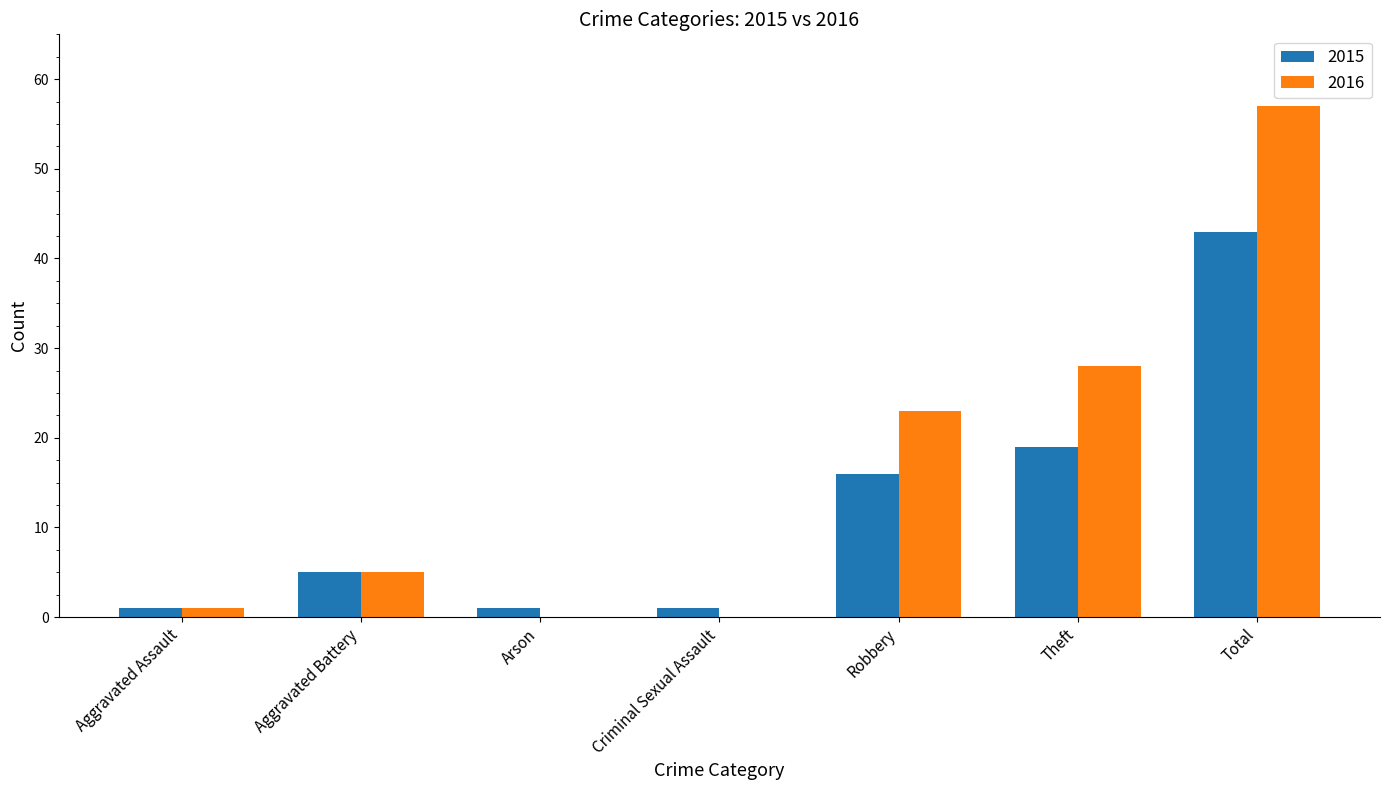

What is the sum of all 2016 values?

114